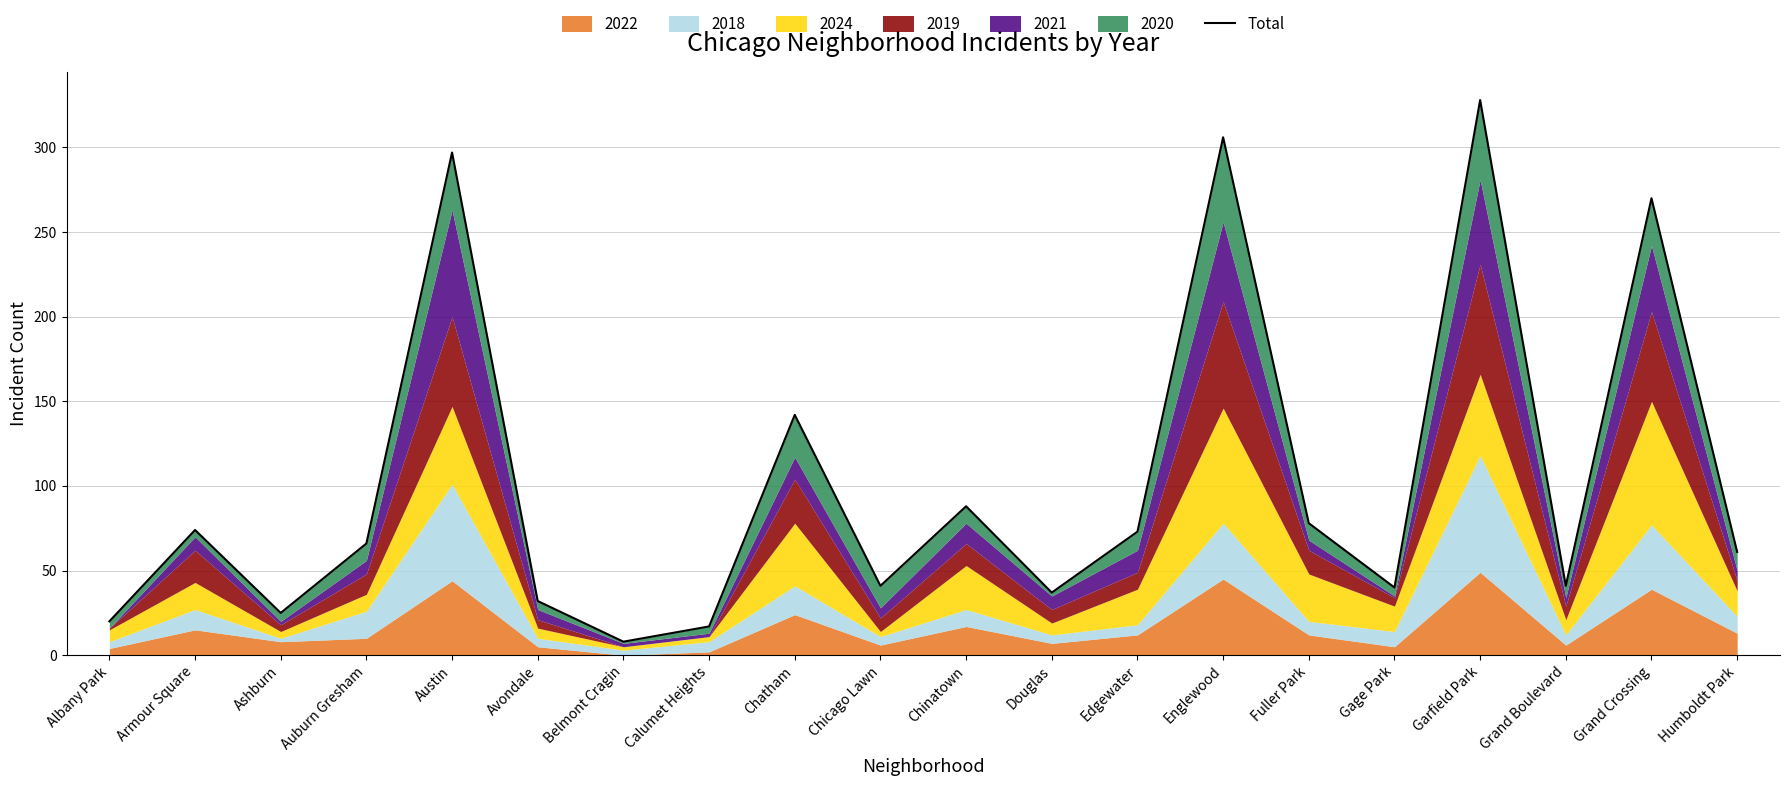

Rank the categories by value from lowest to highest.

Belmont Cragin, Calumet Heights, Albany Park, Ashburn, Avondale, Douglas, Gage Park, Chicago Lawn, Grand Boulevard, Humboldt Park, Auburn Gresham, Edgewater, Armour Square, Fuller Park, Chinatown, Chatham, Grand Crossing, Austin, Englewood, Garfield Park